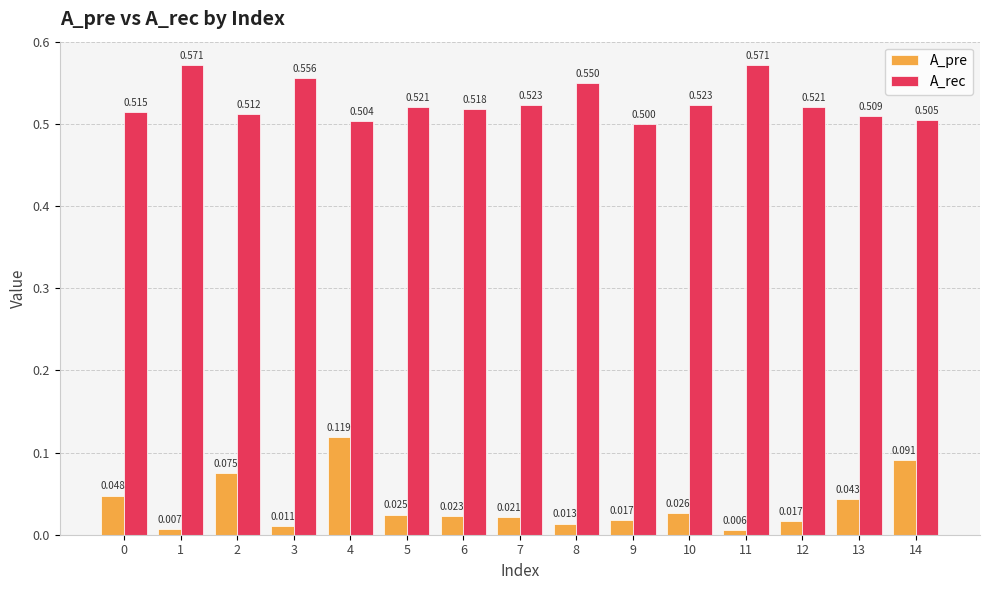

What is the total value across all series at 9?

0.5